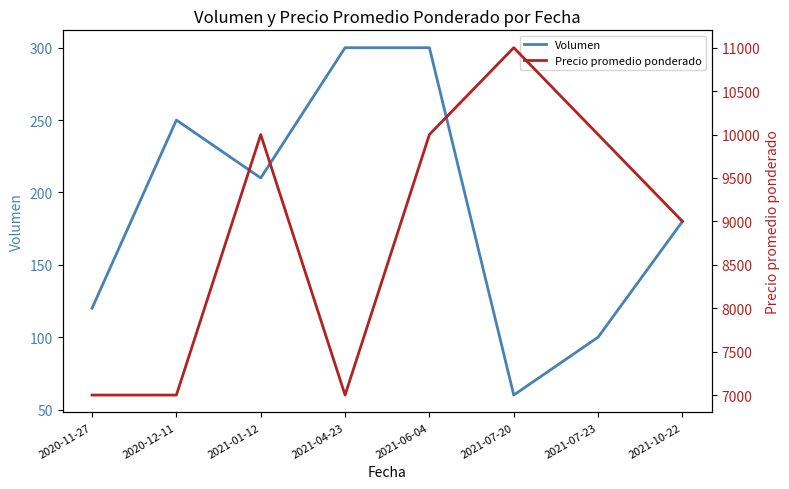

How many interior local valleys does the Precio promedio ponderado series have?

1